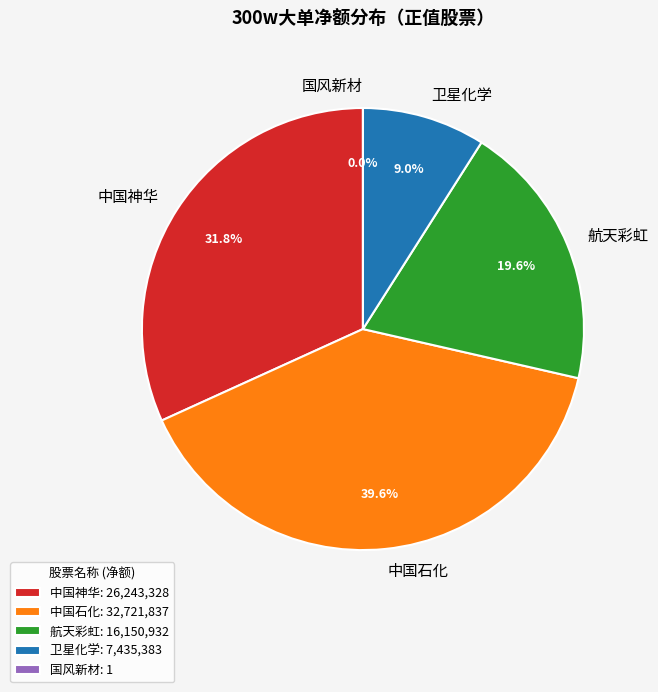

What percentage do 国风新材 and 航天彩虹 together represent?

19.6%